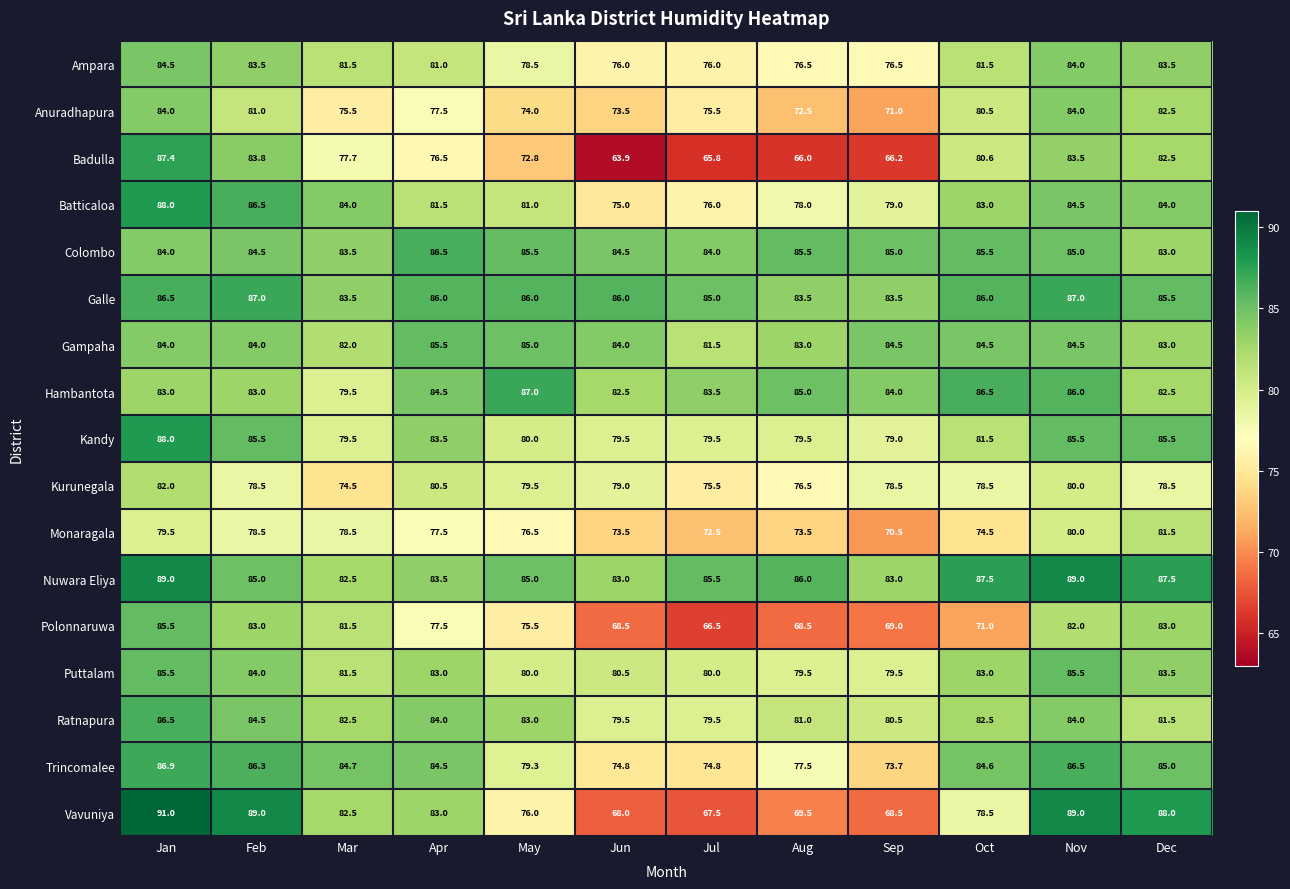

What is the total value across all series at Jun?

1311.7